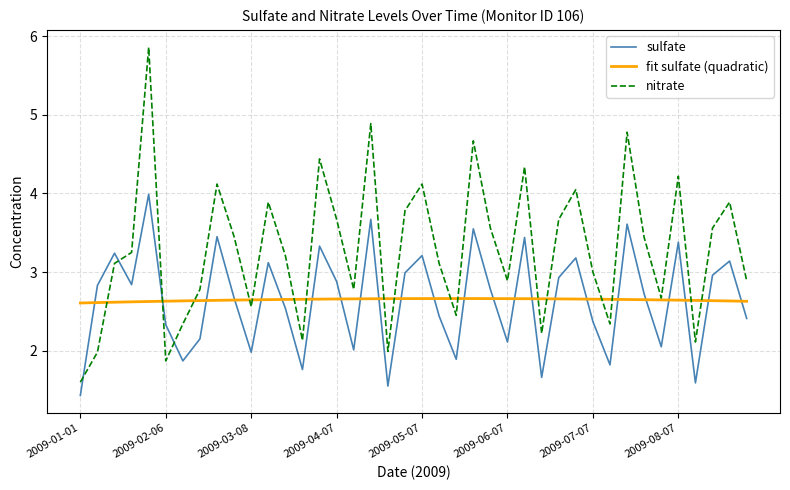

Which series has the largest total across all categories?

nitrate